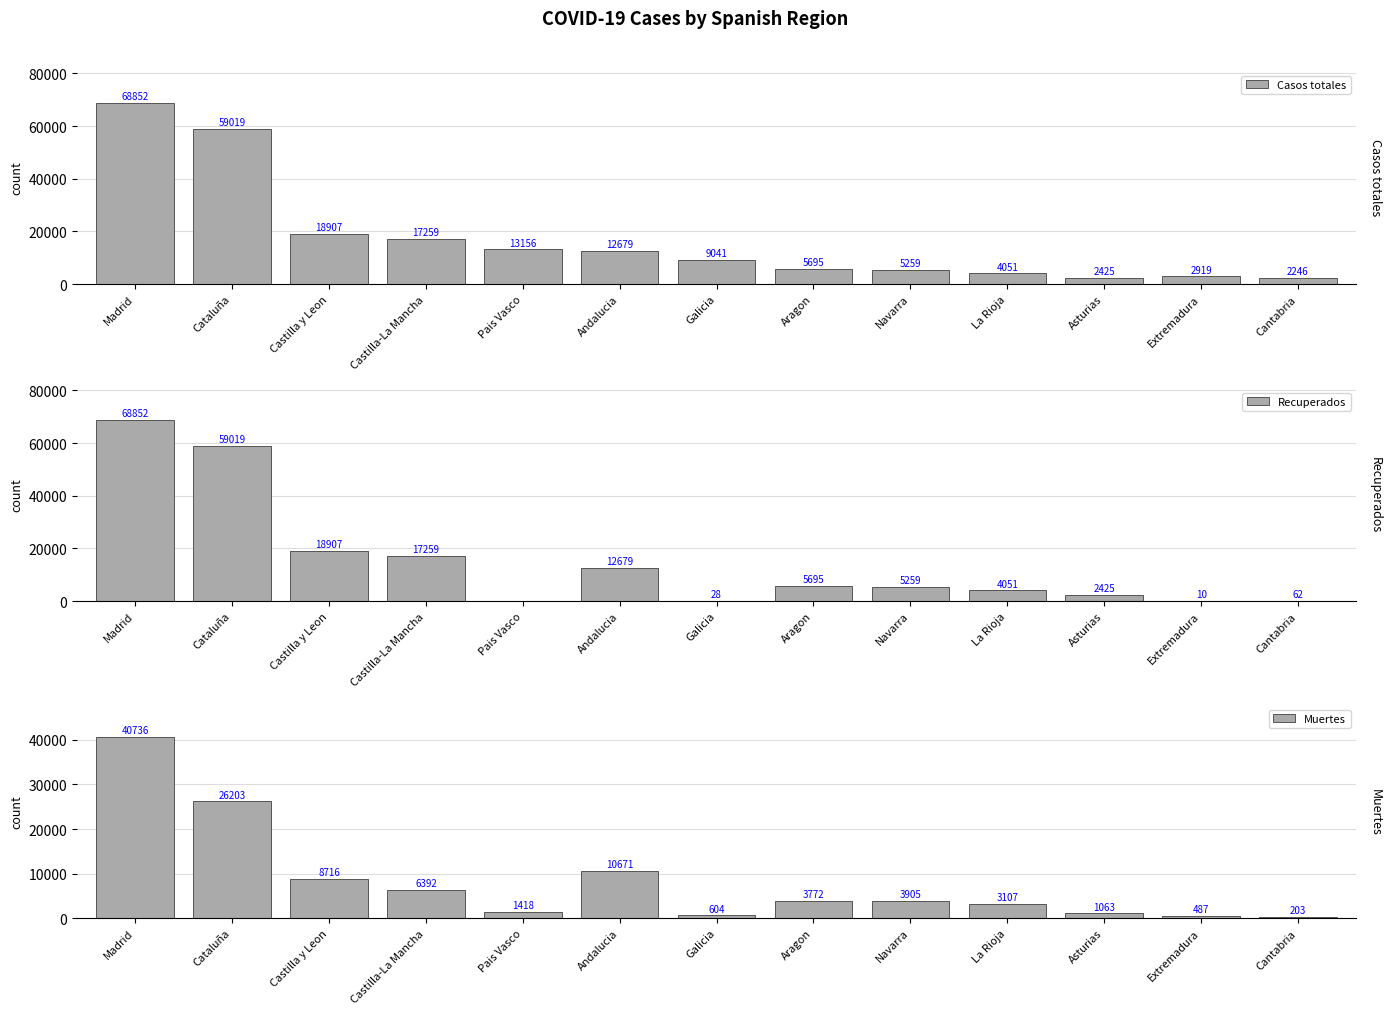

What are all the series names shown in the legend?

Casos totales, Recuperados, Muertes